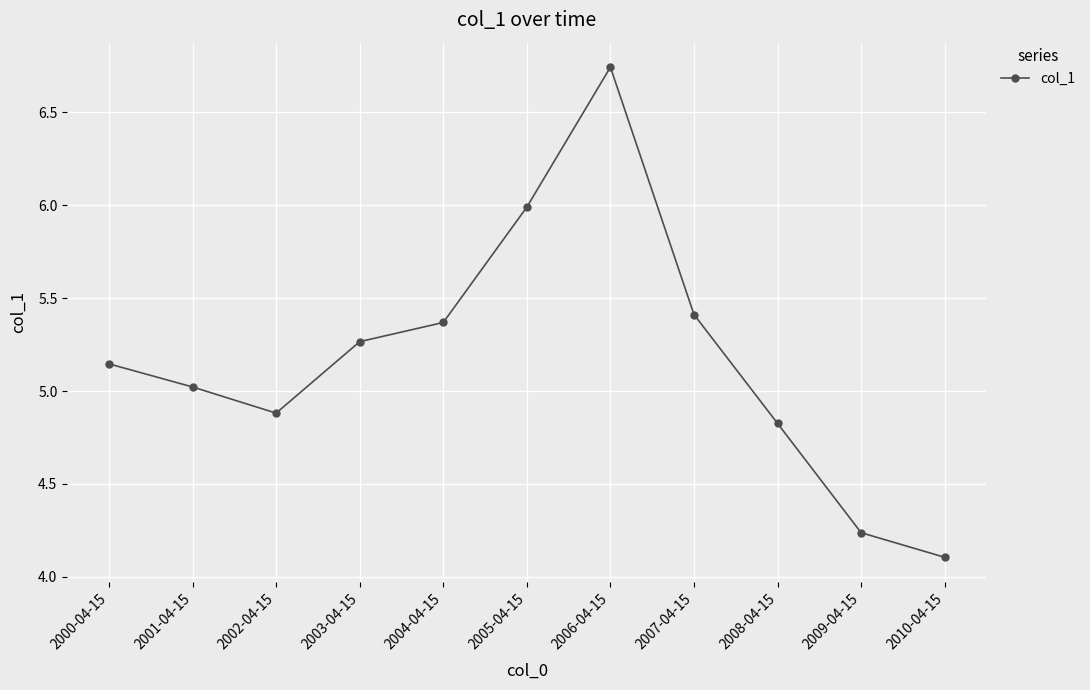

What is the difference between the second highest and minimum values?

1.9